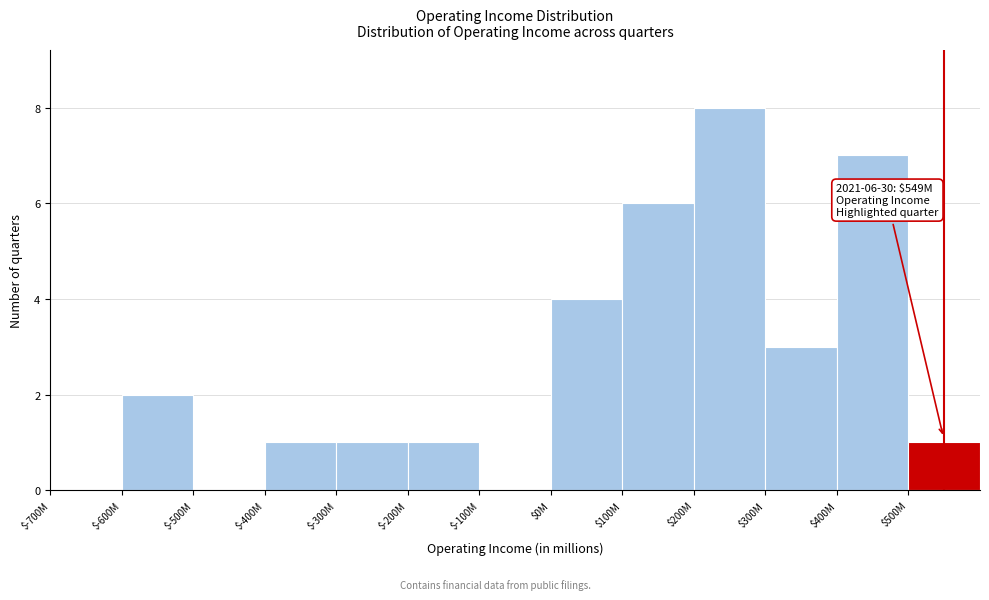

What is the approximate value at $400M?

7